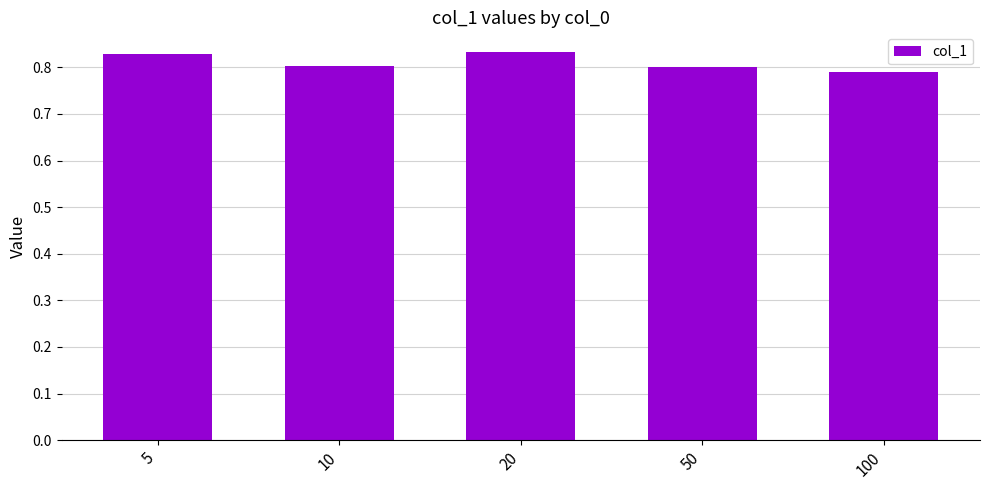

Count the values in the range 0 to 1.

5